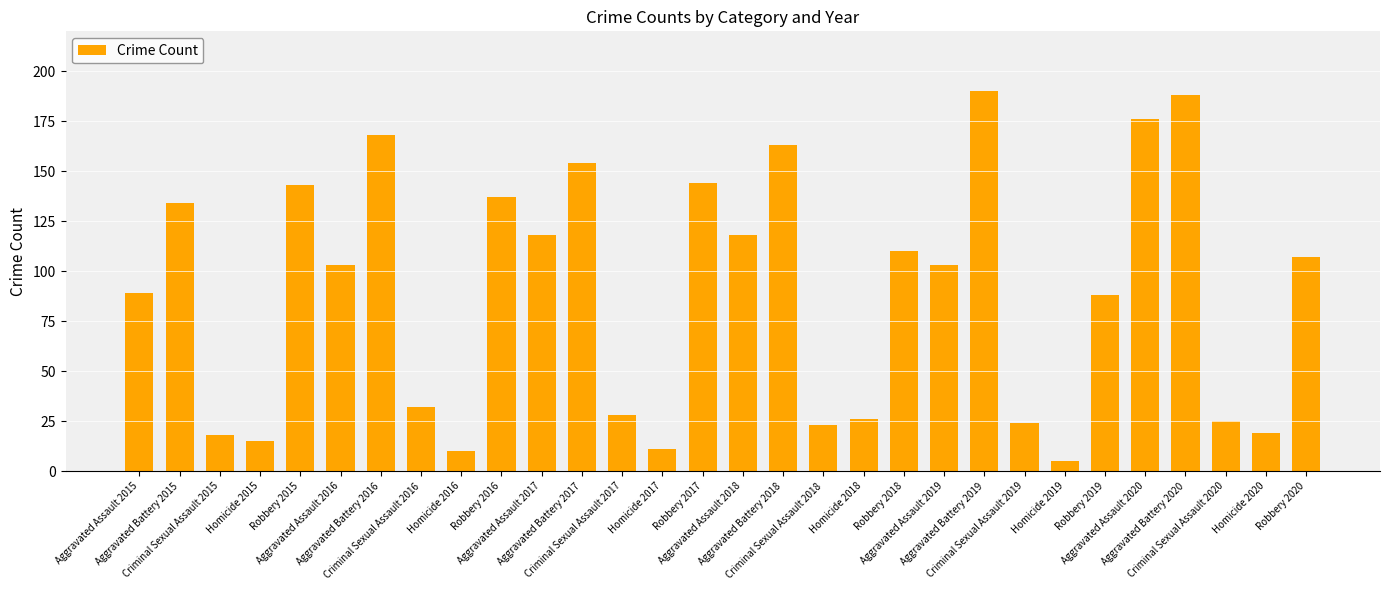

What position from the left is Aggravated Assault 2015?

1